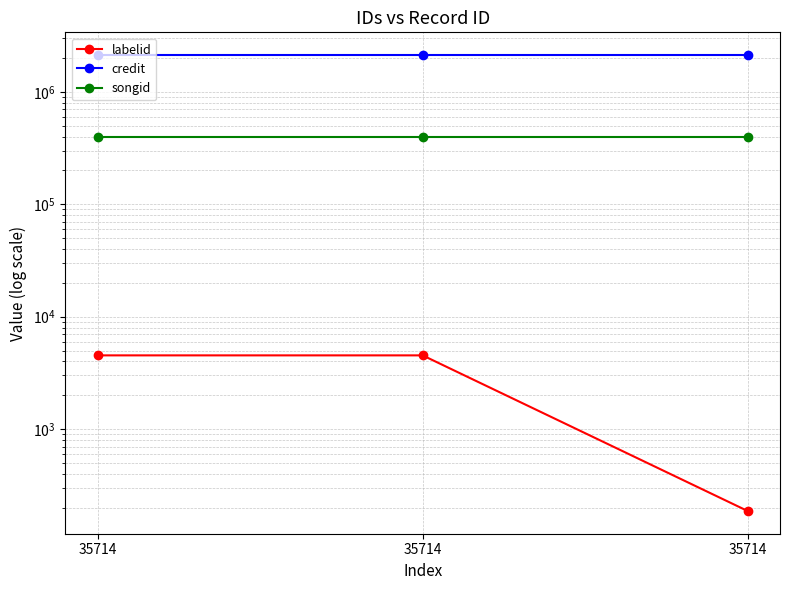

Reading left to right, list all the values displayed in this chart.

labelid: 35714=4528	35714=4528	35714=187
credit: 35714=2125033	35714=2125033	35714=2125033
songid: 35714=394576	35714=394576	35714=394576